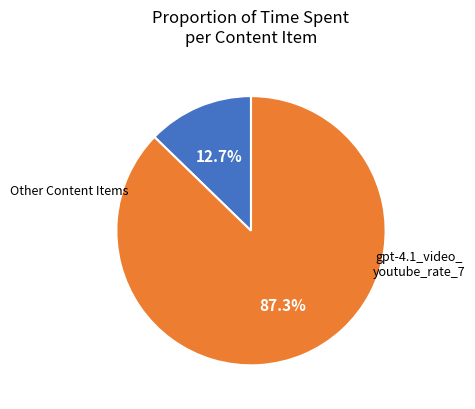

To the nearest percent, what is the difference between the largest and smallest slice percentages?

75%